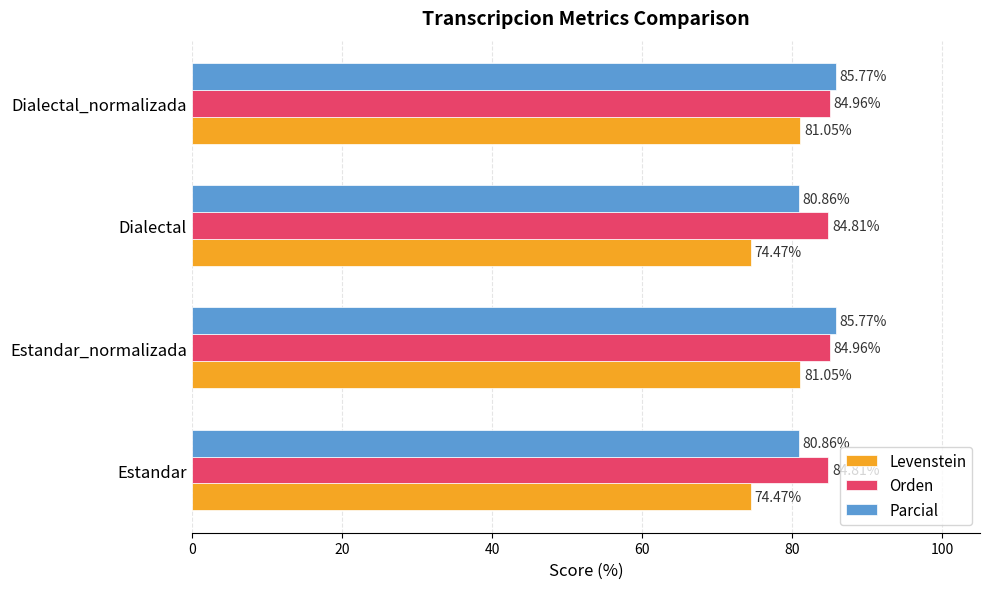

Rank the series by their average value, from lowest to highest.

Levenstein, Parcial, Orden